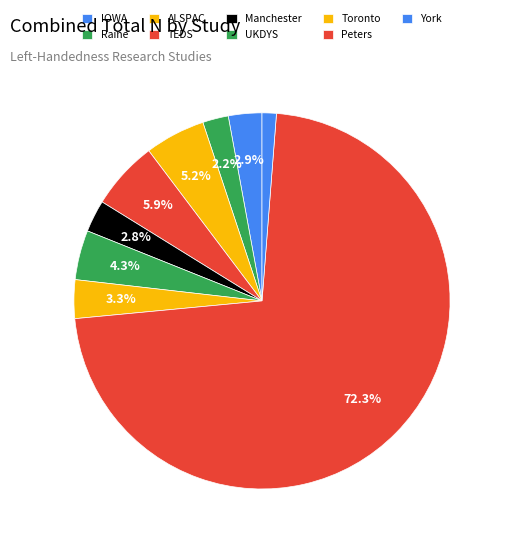

What is the smallest slice in the pie chart?

York